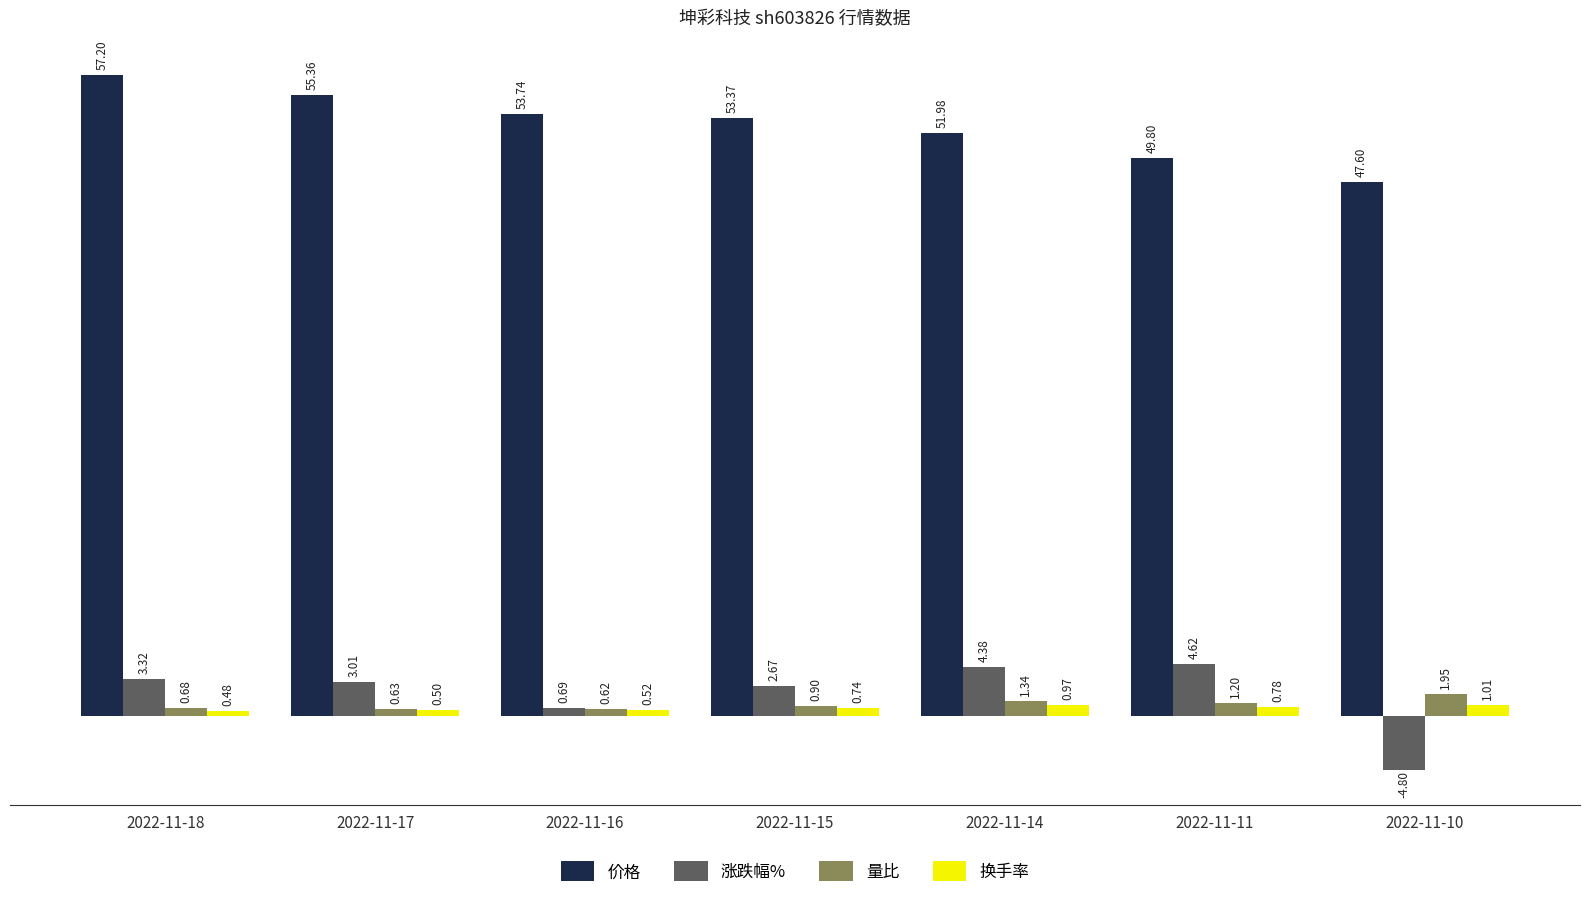

Is the value of 涨跌幅% at 2022-11-15 greater than the value of 换手率 at 2022-11-17?

Yes